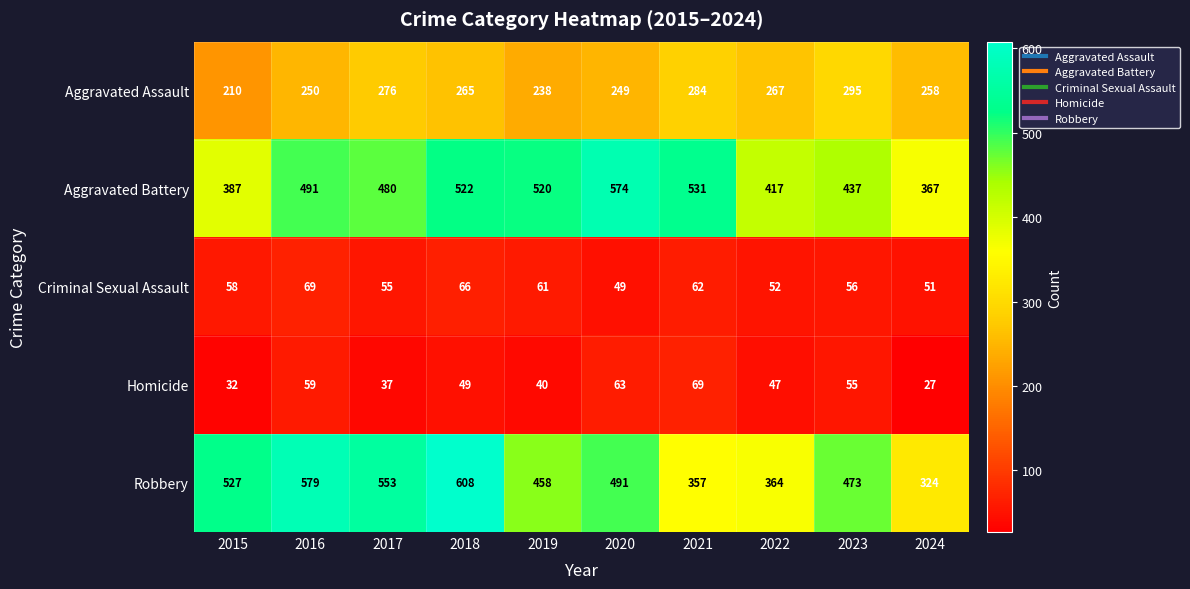

Which series changed the most between 2017 and 2018?

Robbery